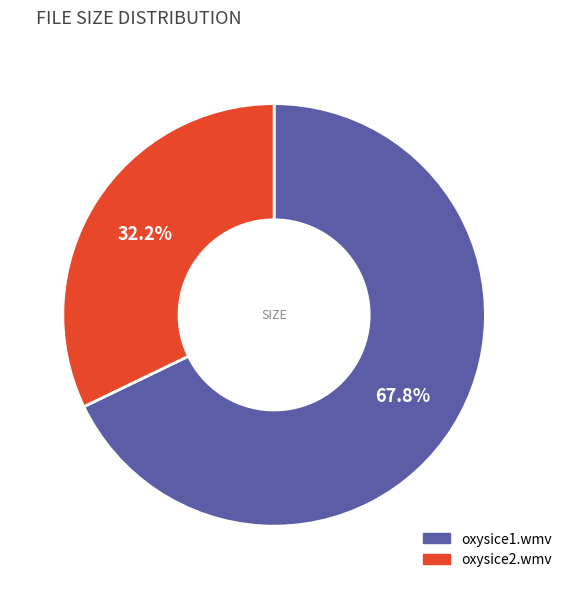

What portion of the pie excludes oxysice2.wmv?

67.8%